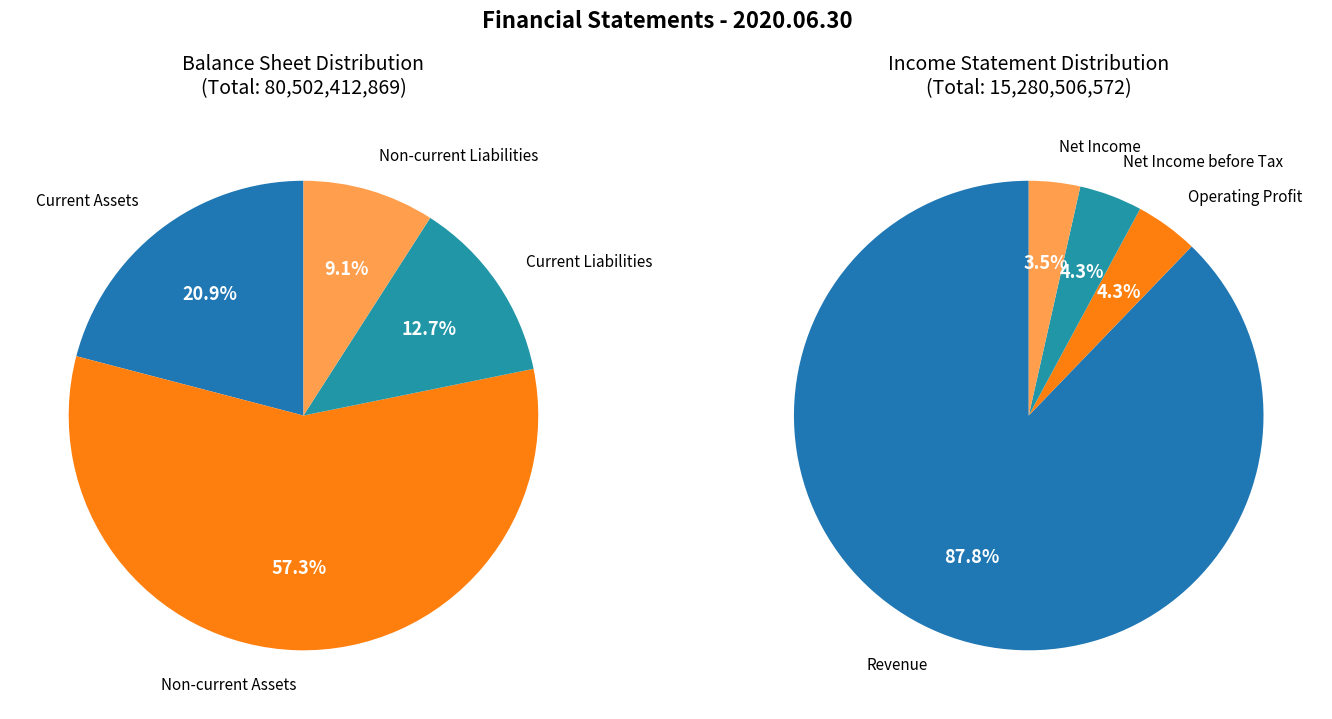

To the nearest percent, what is the difference between the 3 and 0 slice percentages?

84%